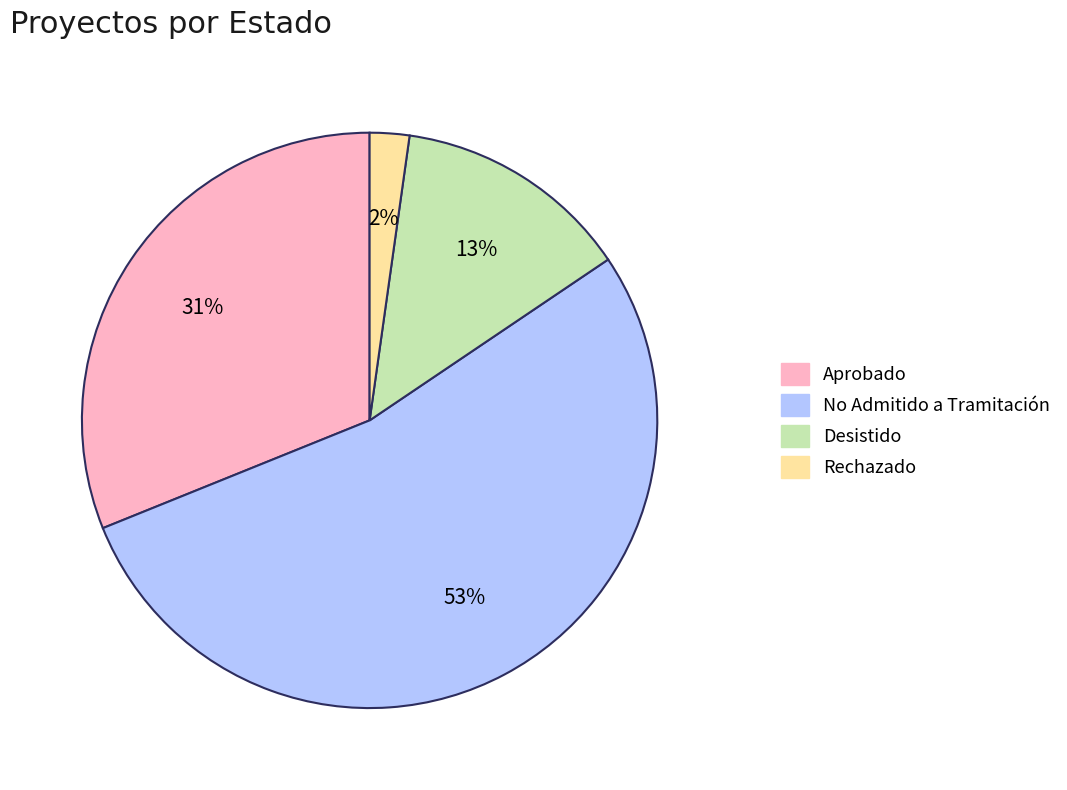

Rank the categories by value from lowest to highest.

Rechazado, Desistido, Aprobado, No Admitido a Tramitación